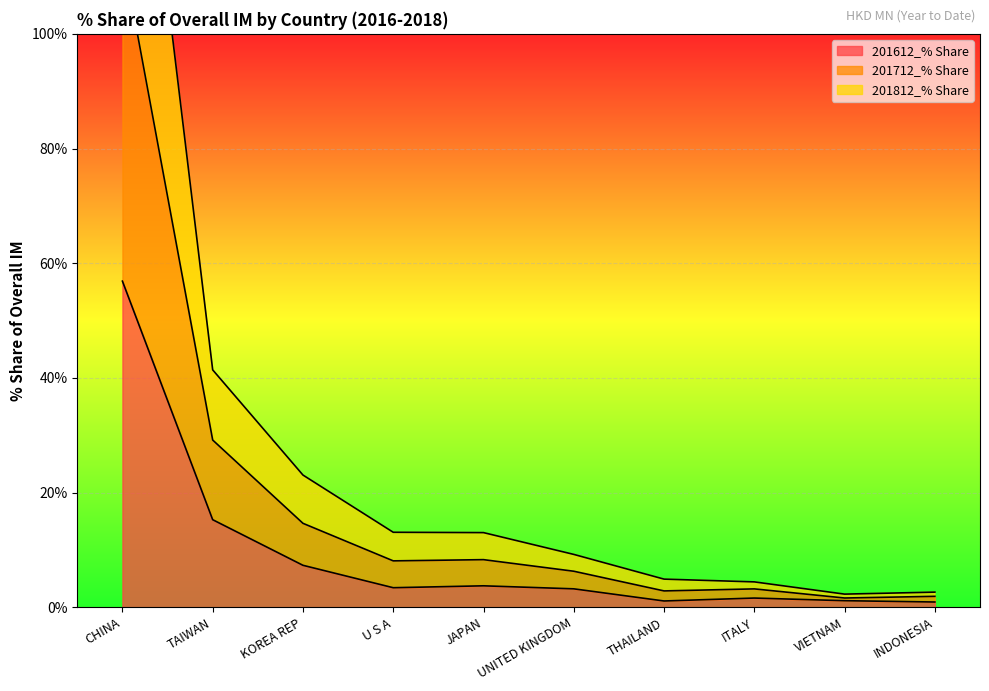

True or false: 201712_% Share and 201612_% Share intersect in this chart.

False